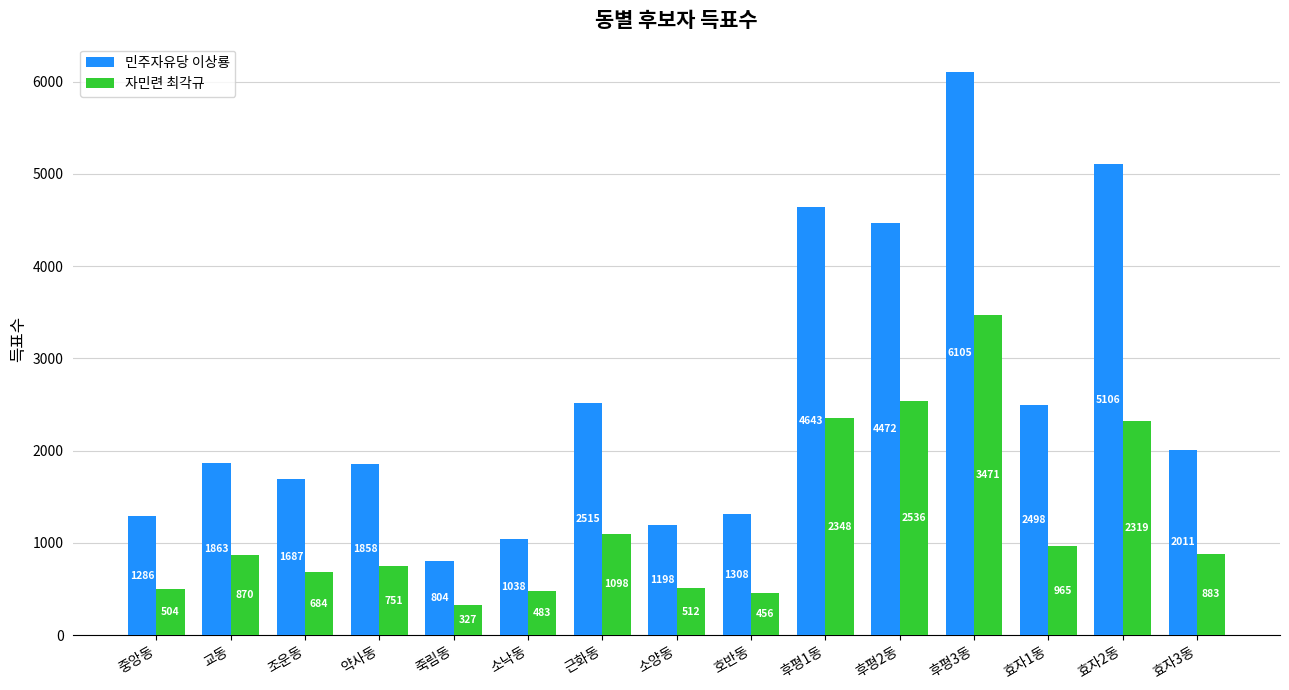

What is the difference between the maximum and minimum values in the 민주자유당 이상룡 series?

5301